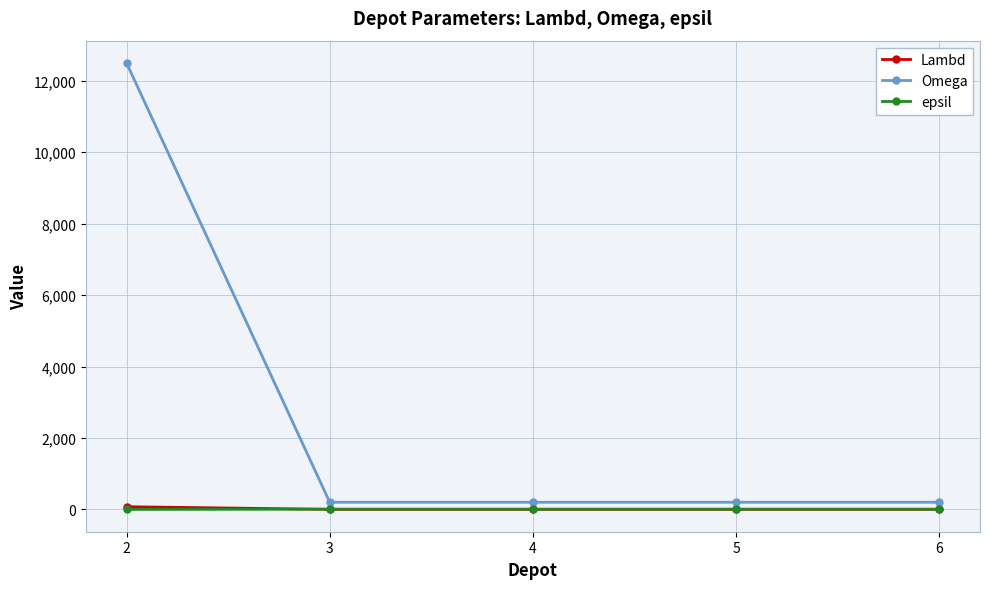

True or false: Lambd has more than 2 points higher than both neighbors.

False